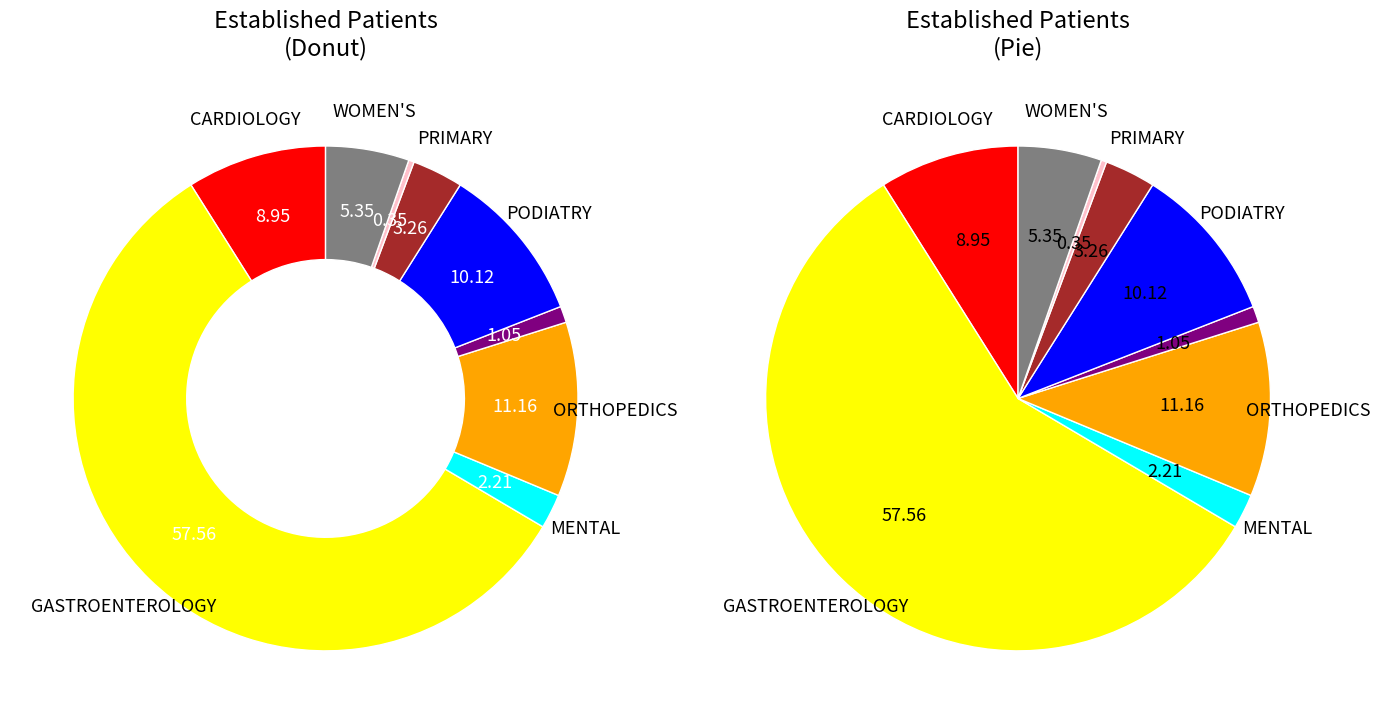

Which category accounts for the majority?

GASTROENTEROLOGY